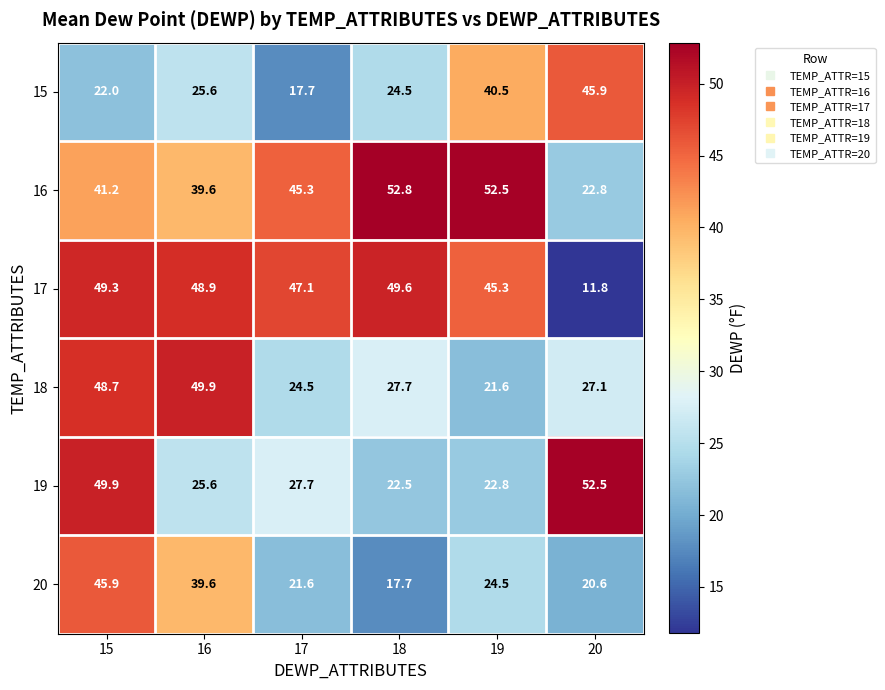

Which series has the largest total across all categories?

16